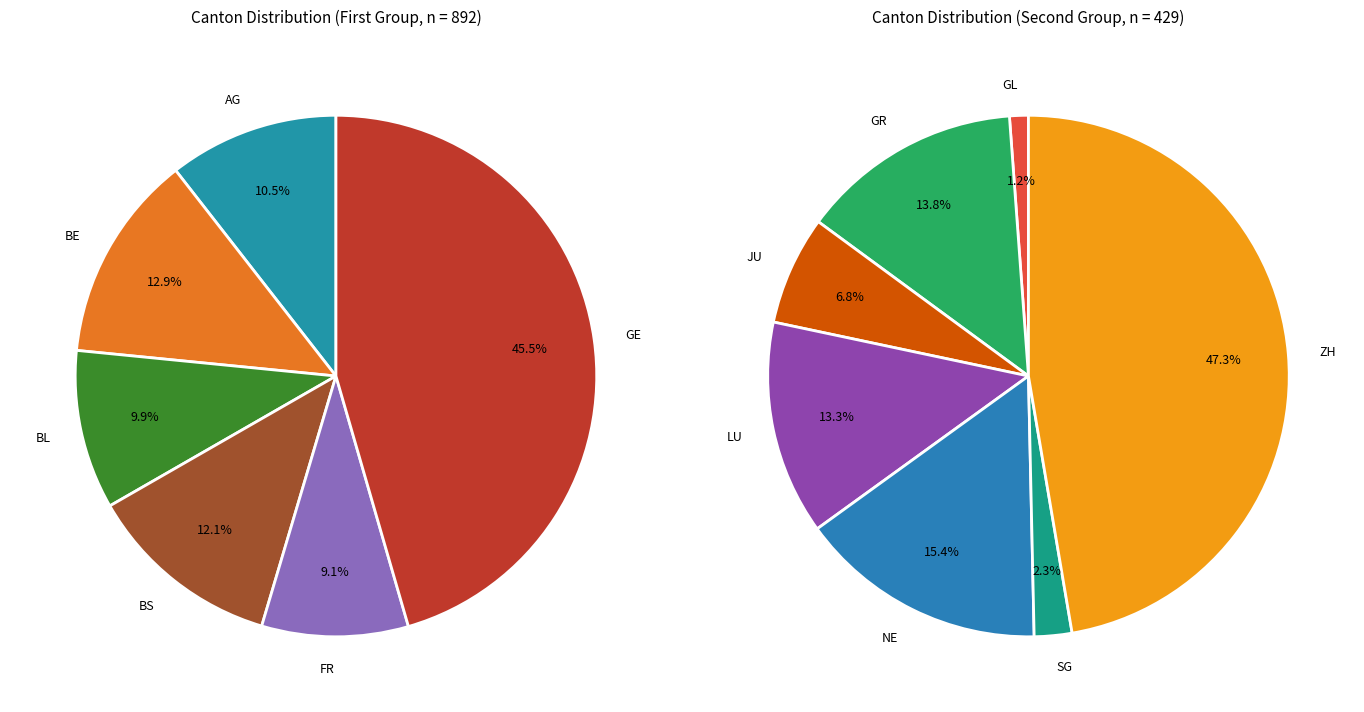

Which slice is the largest?

GE